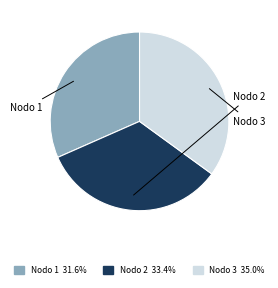

Is there a majority slice in this chart?

No